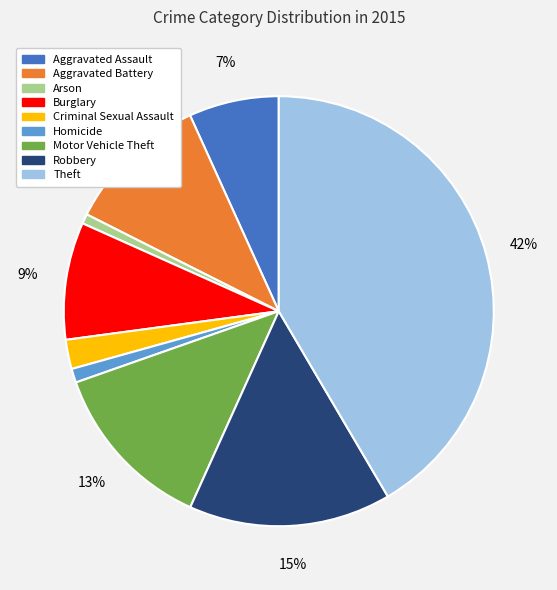

Between Criminal Sexual Assault and Robbery, which is larger?

Robbery